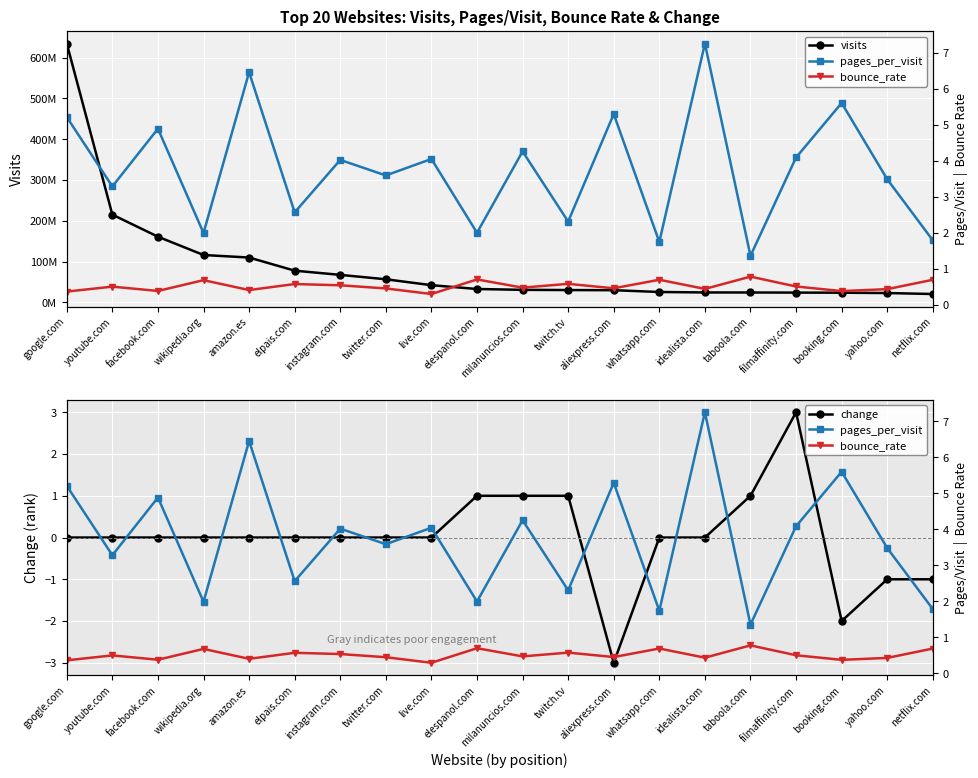

True or false: pages_per_visit and visits cross at least once.

False